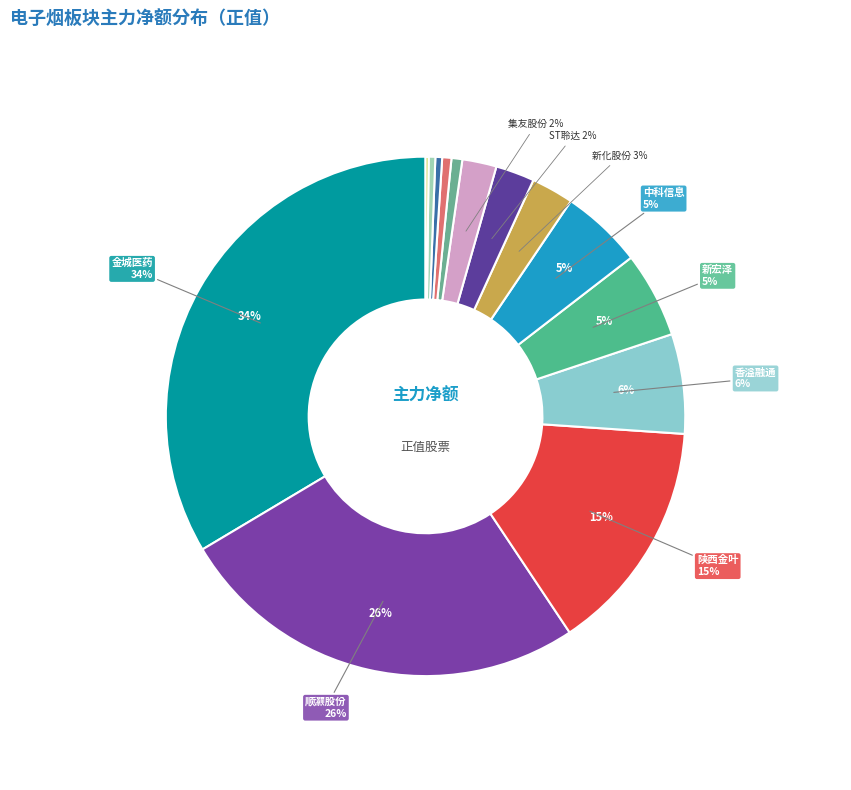

How many slices are in this pie chart?

14